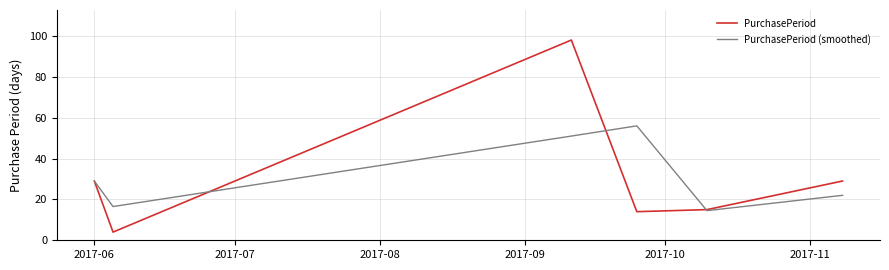

Rank the series by their maximum value, from lowest to highest.

PurchasePeriod (smoothed), PurchasePeriod